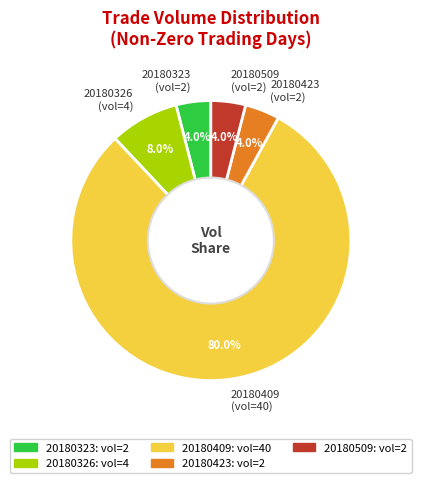

How many slices are in this pie chart?

5